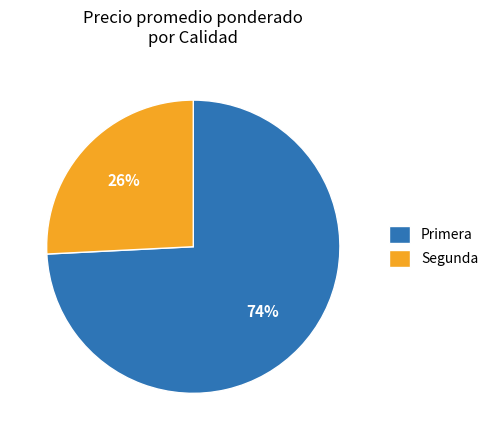

To the nearest percent, what is the difference between the Segunda and Primera slice percentages?

48%